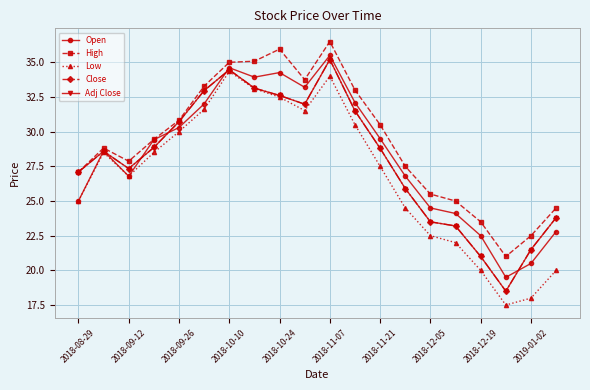

What is the difference between the second highest and minimum values in the Open series?

15.1